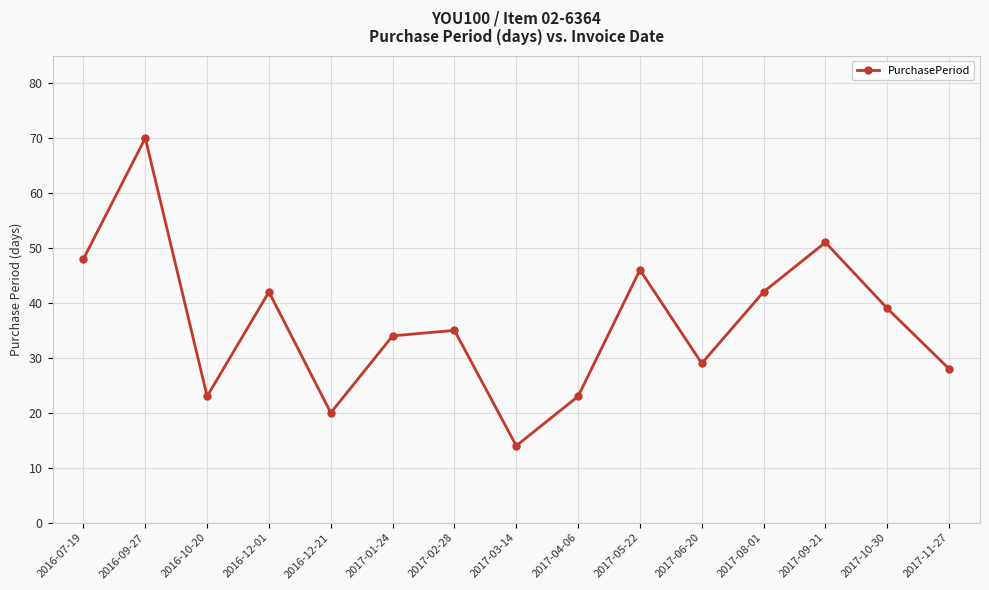

True or false: there are more than 1 points higher than both neighbors.

True